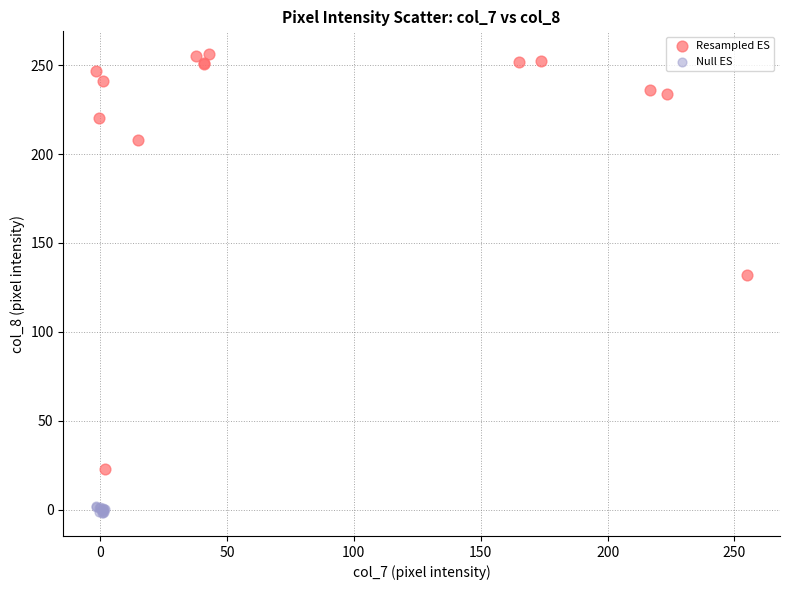

Which series has the widest spread of Y values?

Resampled ES